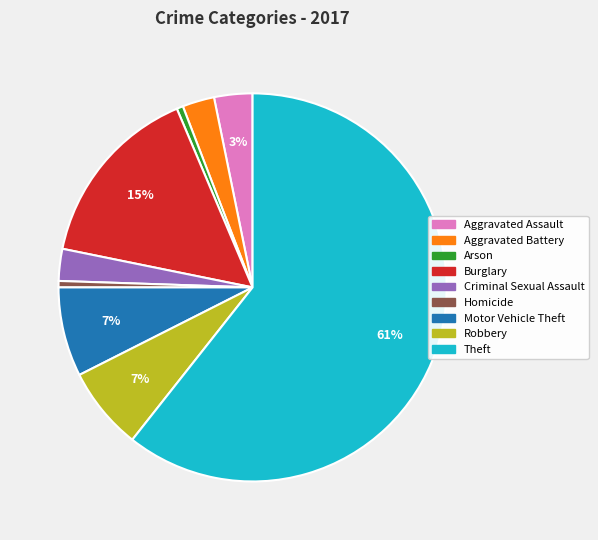

Does any single category account for the majority?

Yes